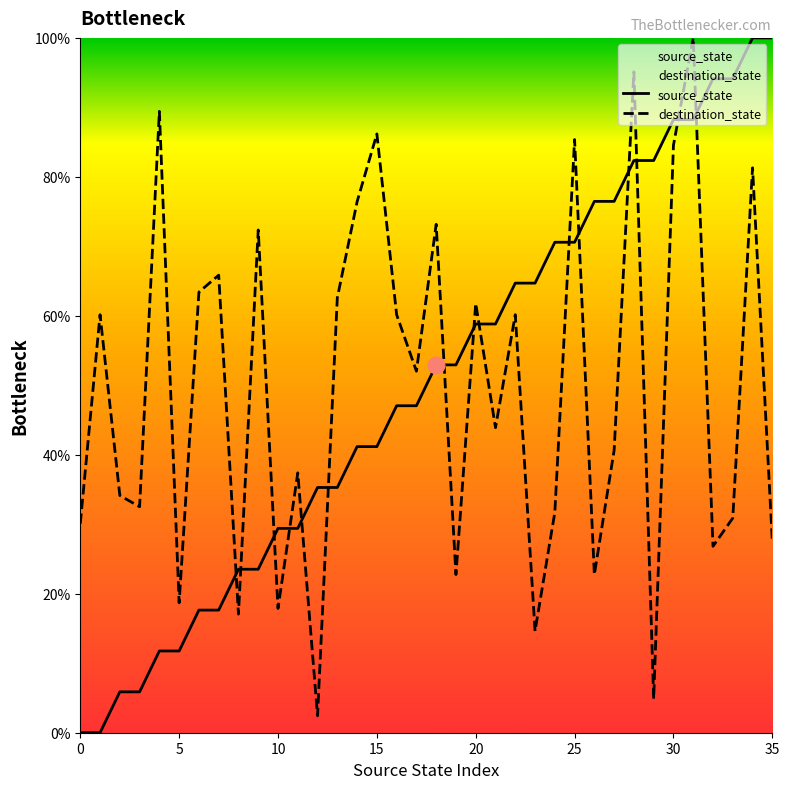

Is it true that source_state equals 30.5 at 30?

False